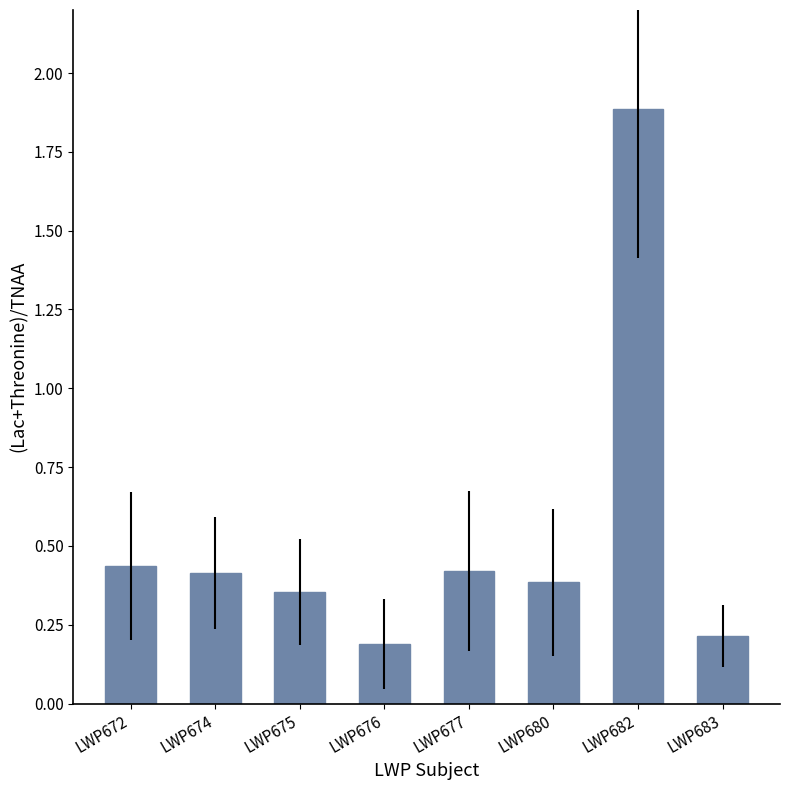

The chart shows a value of 0.2 at LWP675. True or false?

False